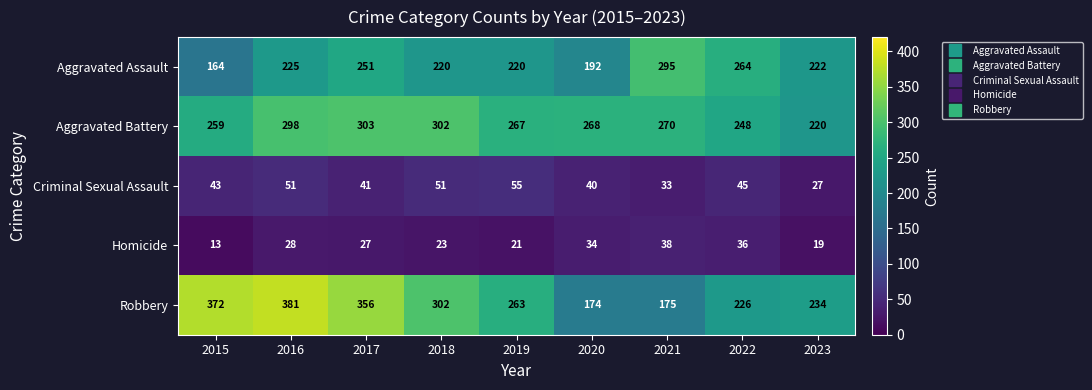

The value of Robbery at 2019 is 113. True or false?

False